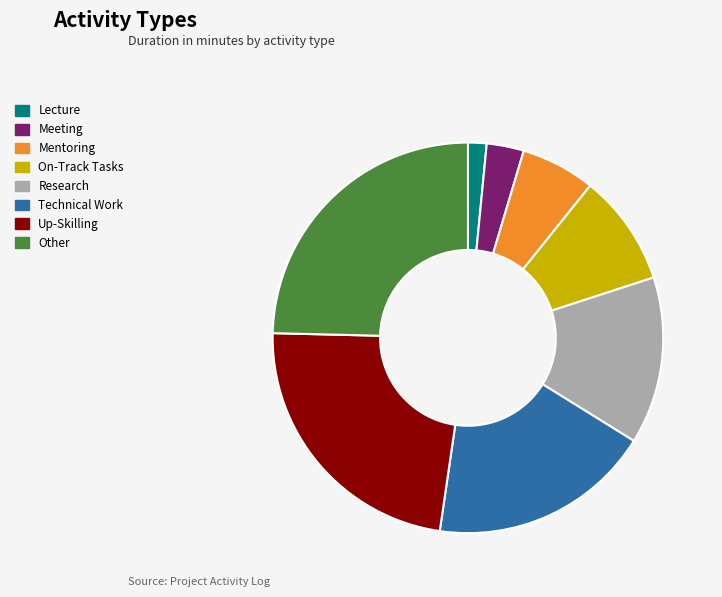

What is the smallest slice in the pie chart?

Lecture